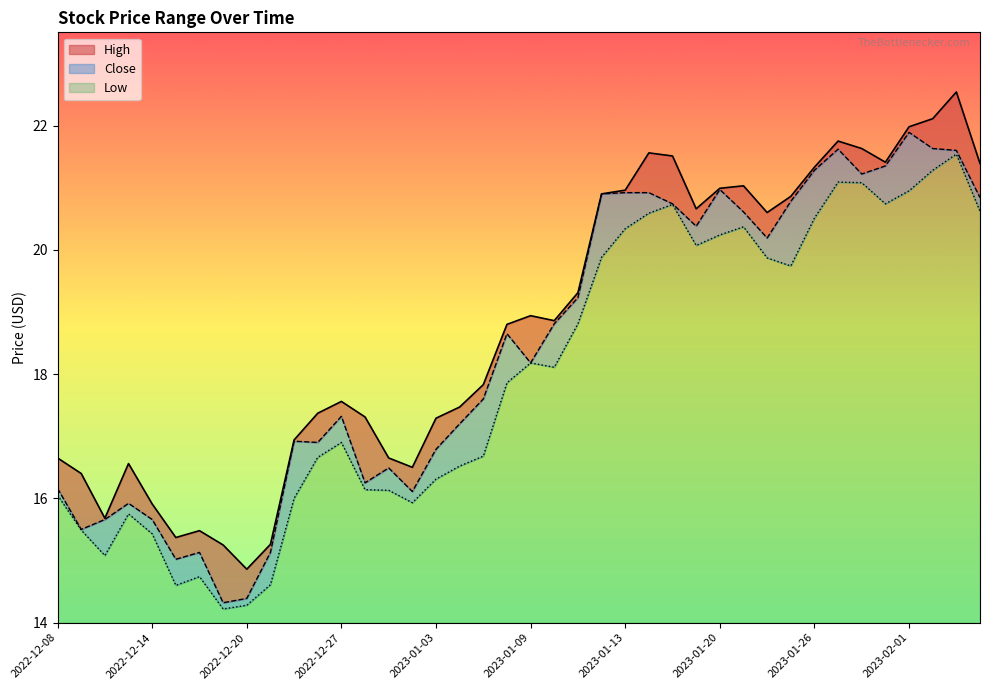

Is it true that Close equals 4.5 at 2023-01-26?

False